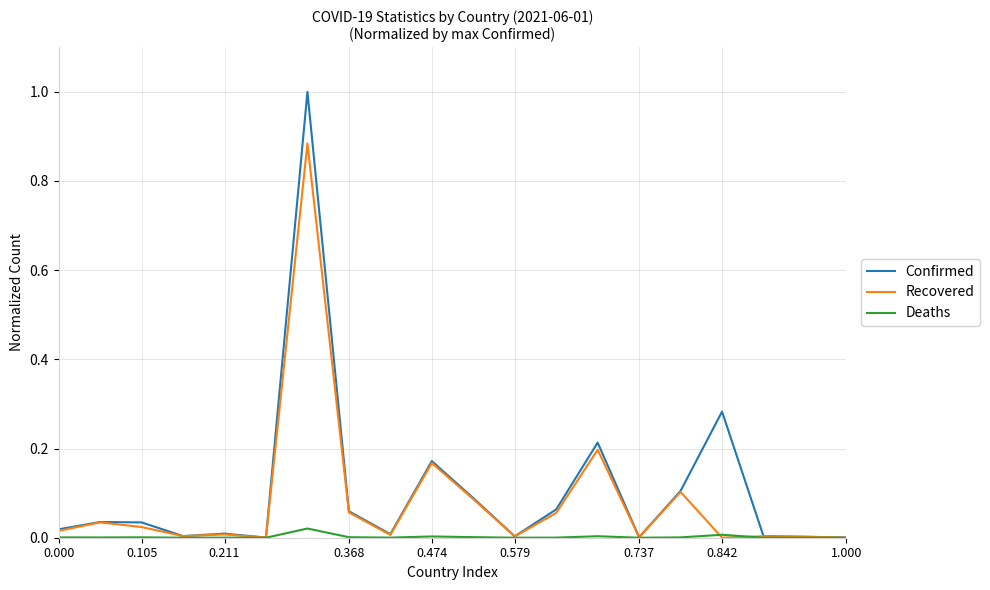

List the series in order of their peak value, highest first.

Confirmed, Recovered, Deaths